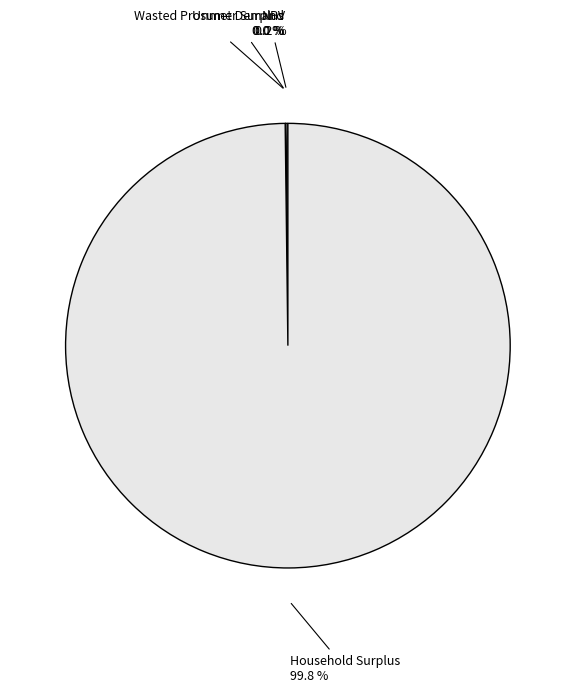

Does any single category account for the majority?

Yes